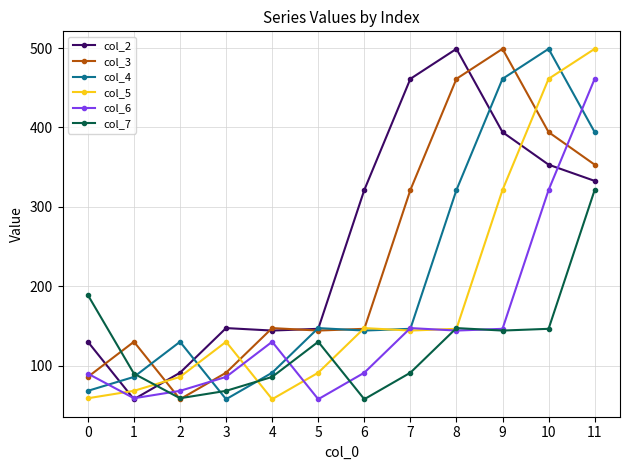

What is the spread (max minus min) of values at 0?

130.0